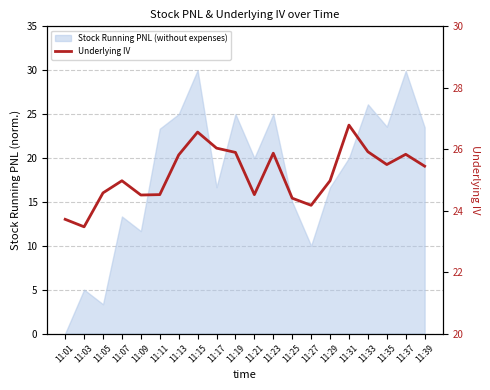

Reading left to right, extract all data points from this chart.

23.7	23.5	24.6	25.0	24.5	24.5	25.8	26.6	26.0	25.9	24.5	25.9	24.4	24.2	25.0	26.8	25.9	25.5	25.8	25.4